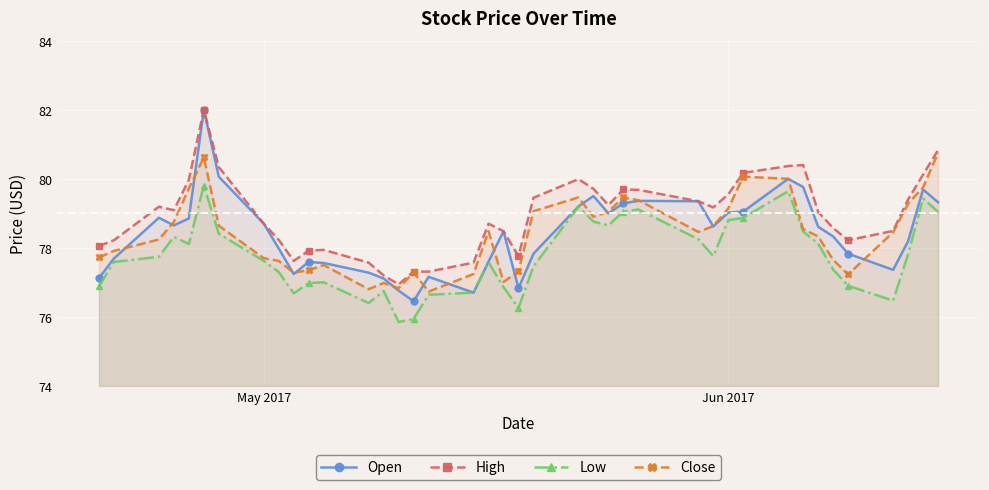

Which series has the largest total across all categories?

High